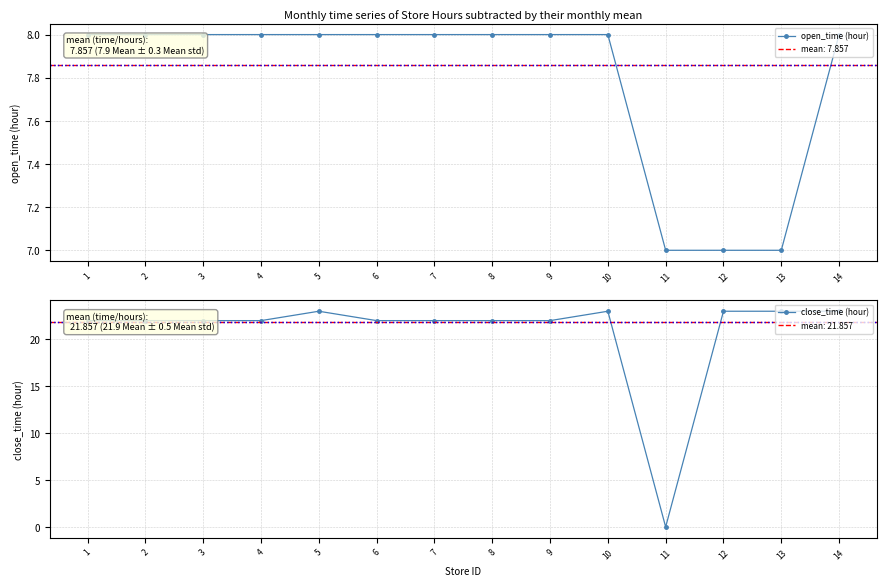

At which label does open_time (hour) reach its peak?

1